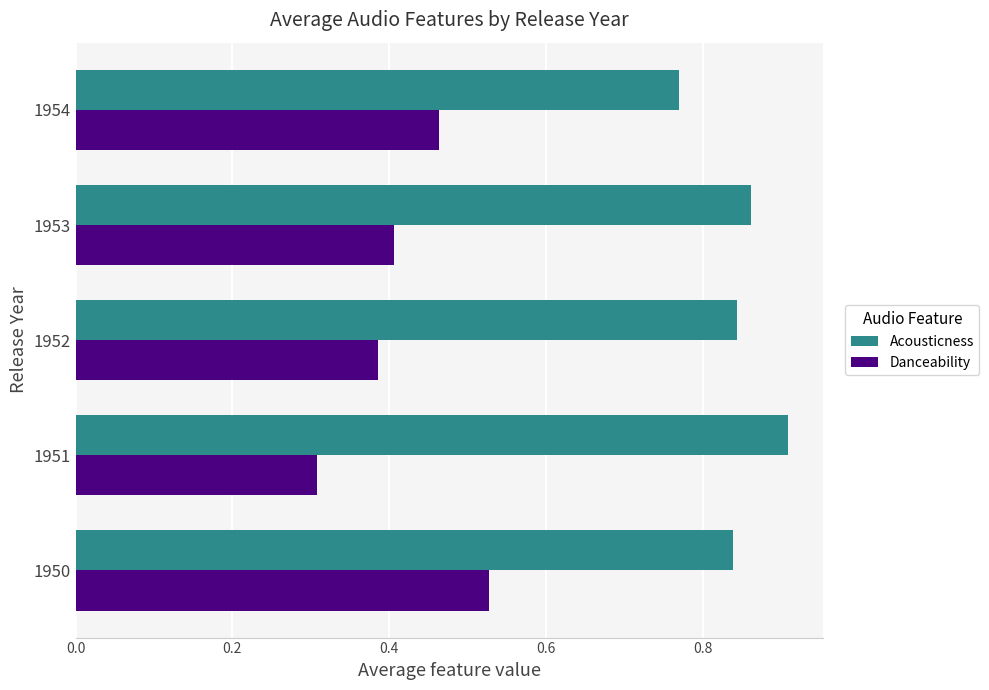

At which label is Danceability closest to 0?

1951